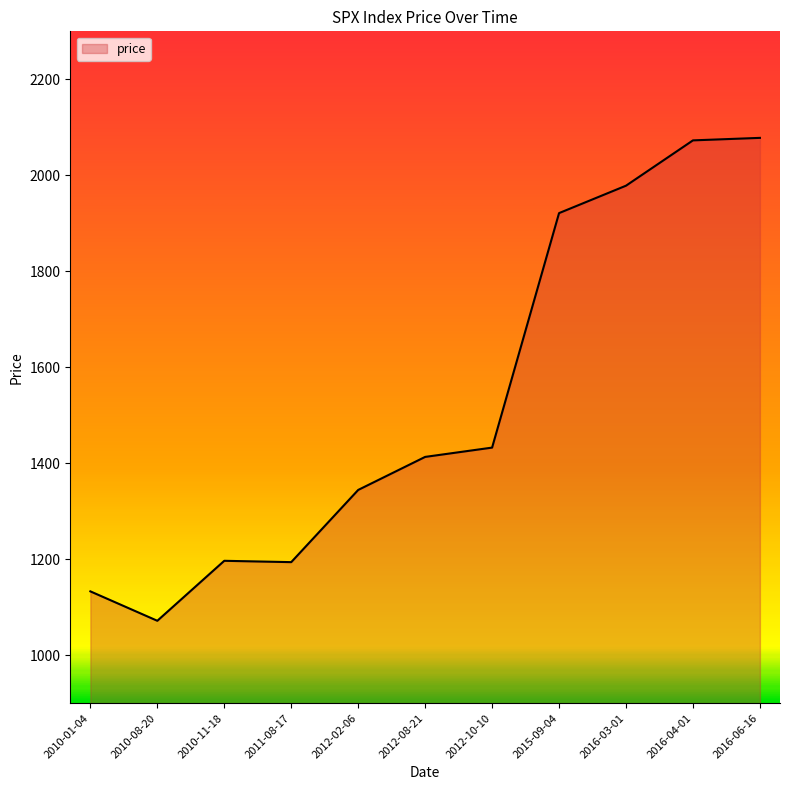

Count the number of data series in this chart.

1